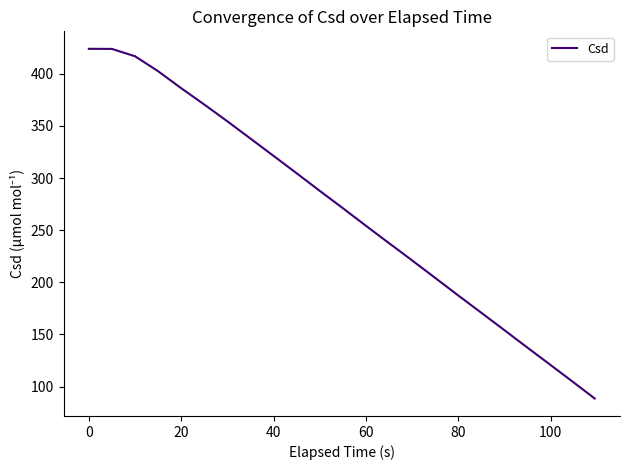

What is the greatest value displayed?

423.9